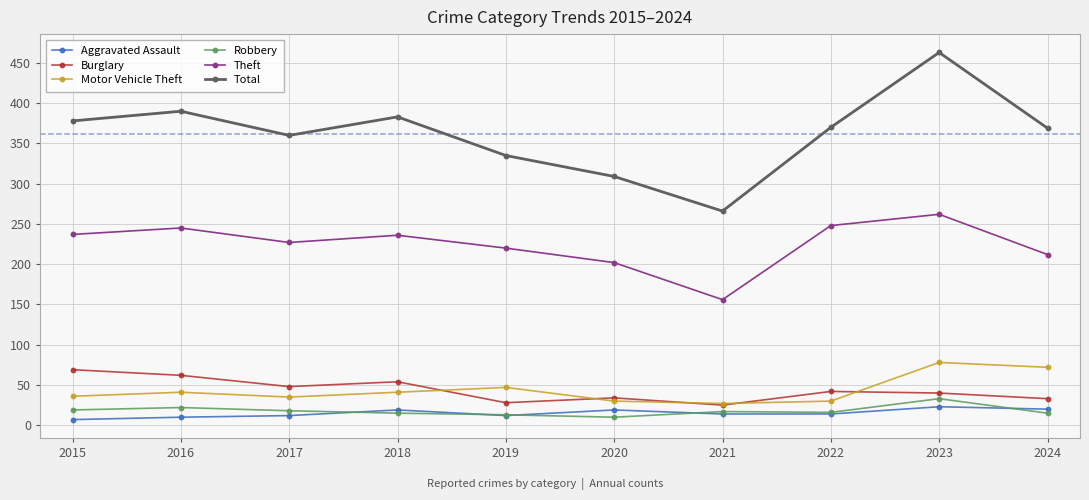

True or false: Motor Vehicle Theft has a value of 43 at 2024.

False